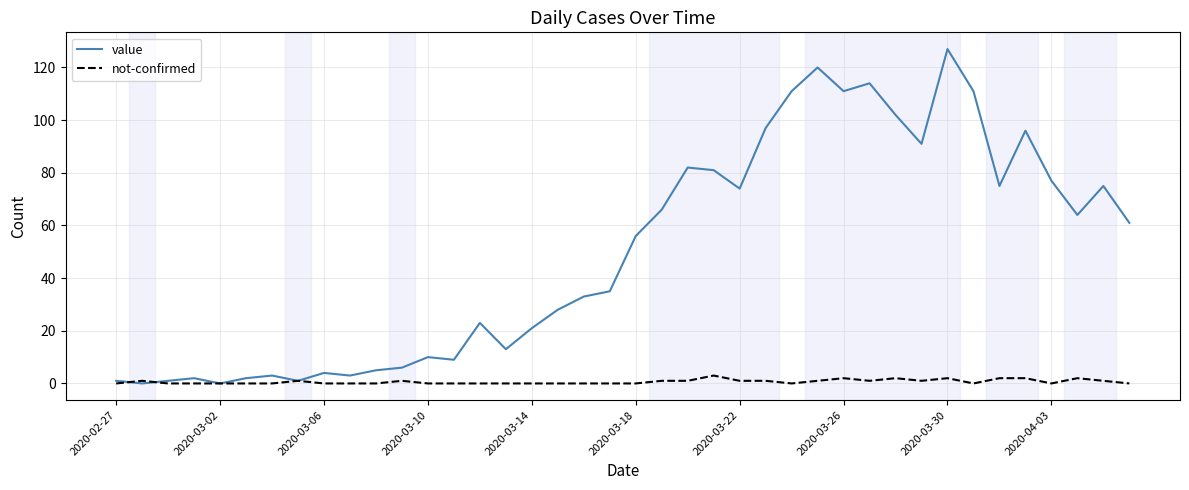

Count the number of data series in this chart.

2